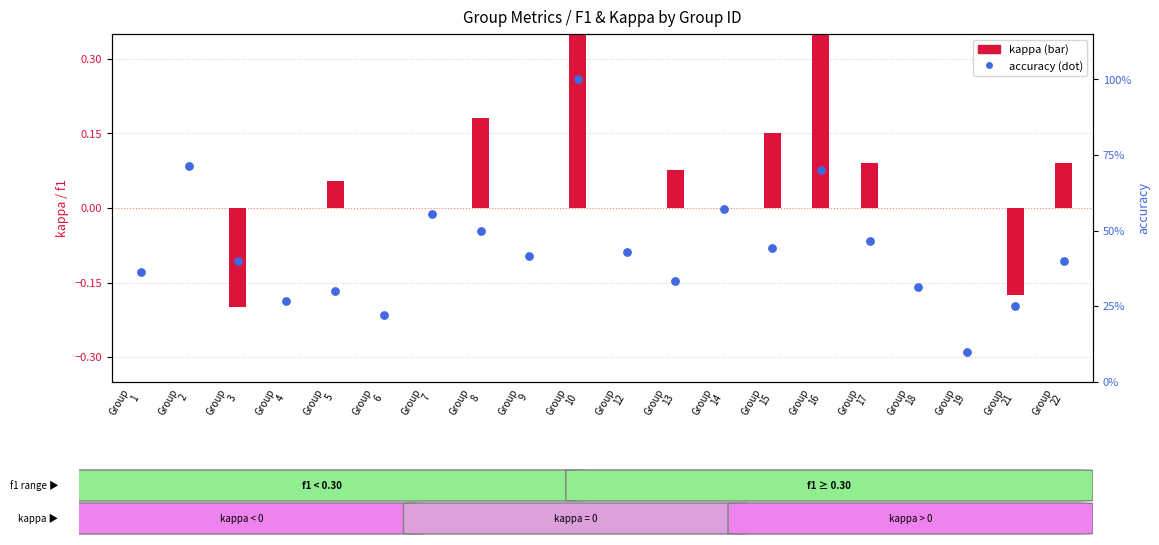

Which series contains the highest Y value?

kappa